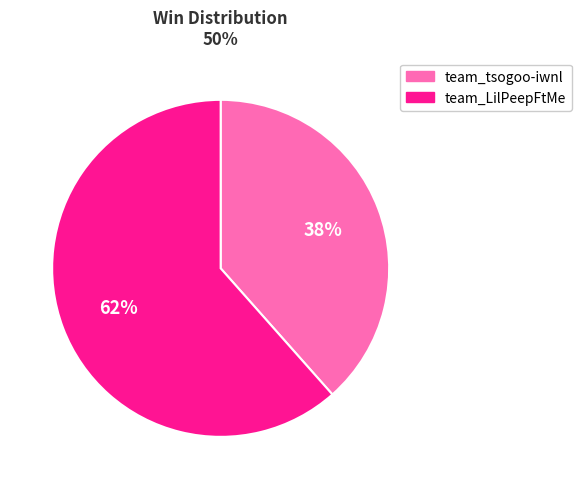

Which has a higher value, team_tsogoo-iwnl or team_LilPeepFtMe?

team_LilPeepFtMe